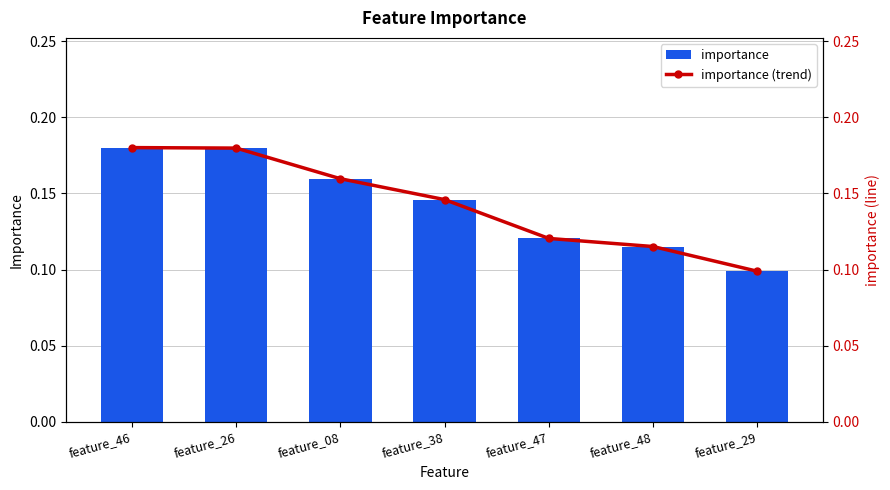

What is the label of the 7th bar from the right?

feature_46